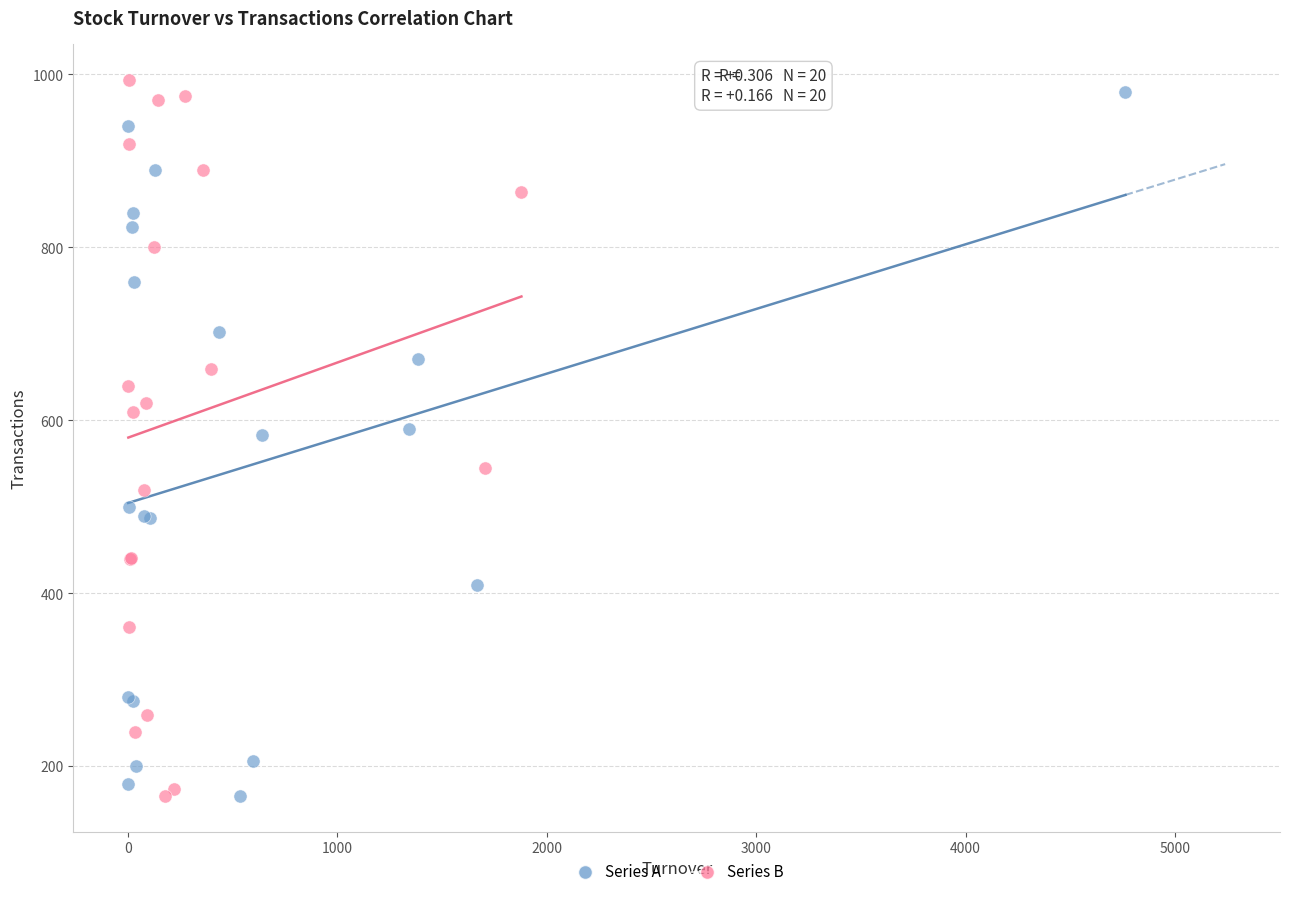

Which series has the largest Y range (max minus min)?

Series B